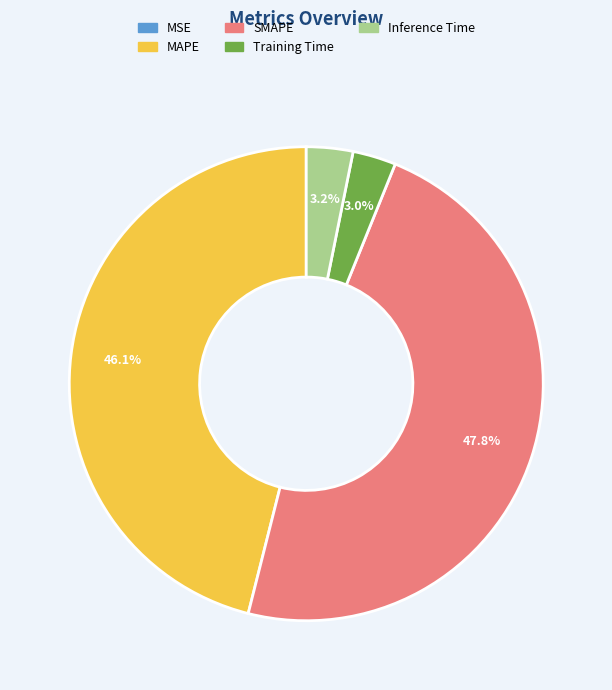

Which has a higher value, Training Time or MAPE?

MAPE